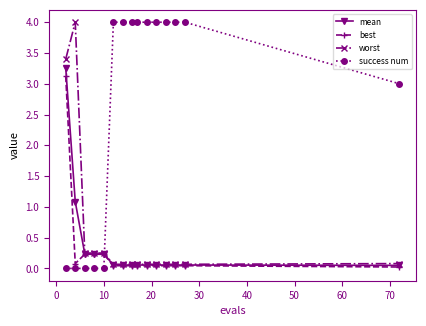

After their last crossing, which series has the higher values: best or success num?

success num